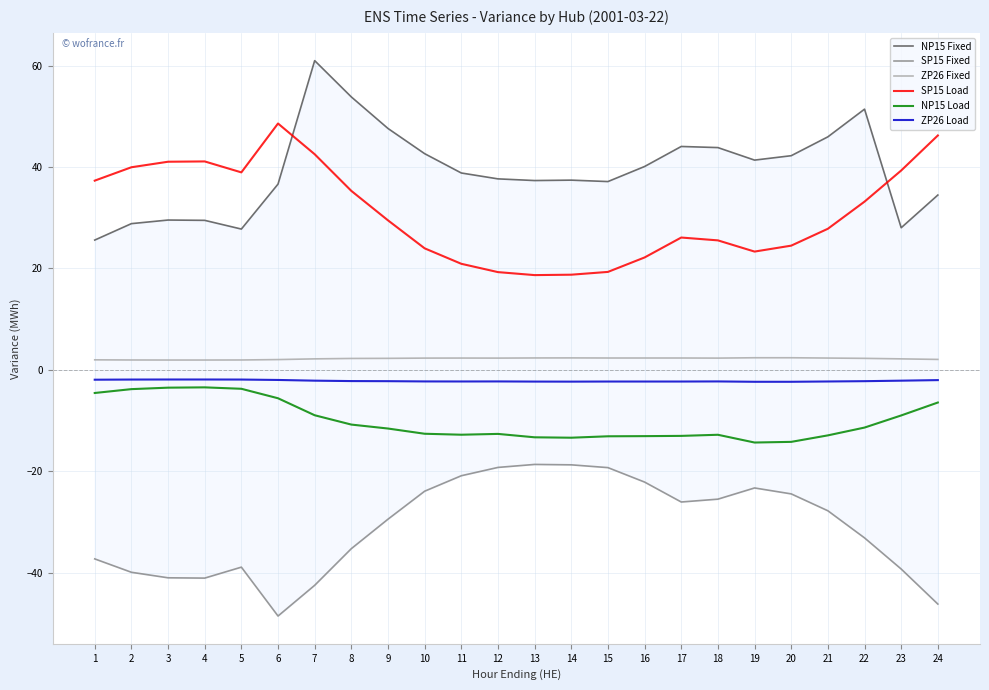

What is the difference between the SP15 Load values at 21 and 24?

18.4